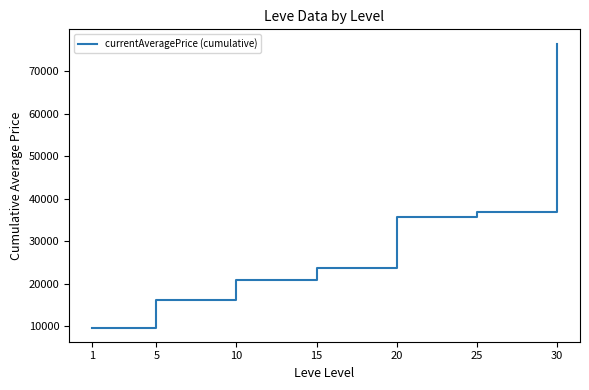

What is the approximate value at 10?

20754.0